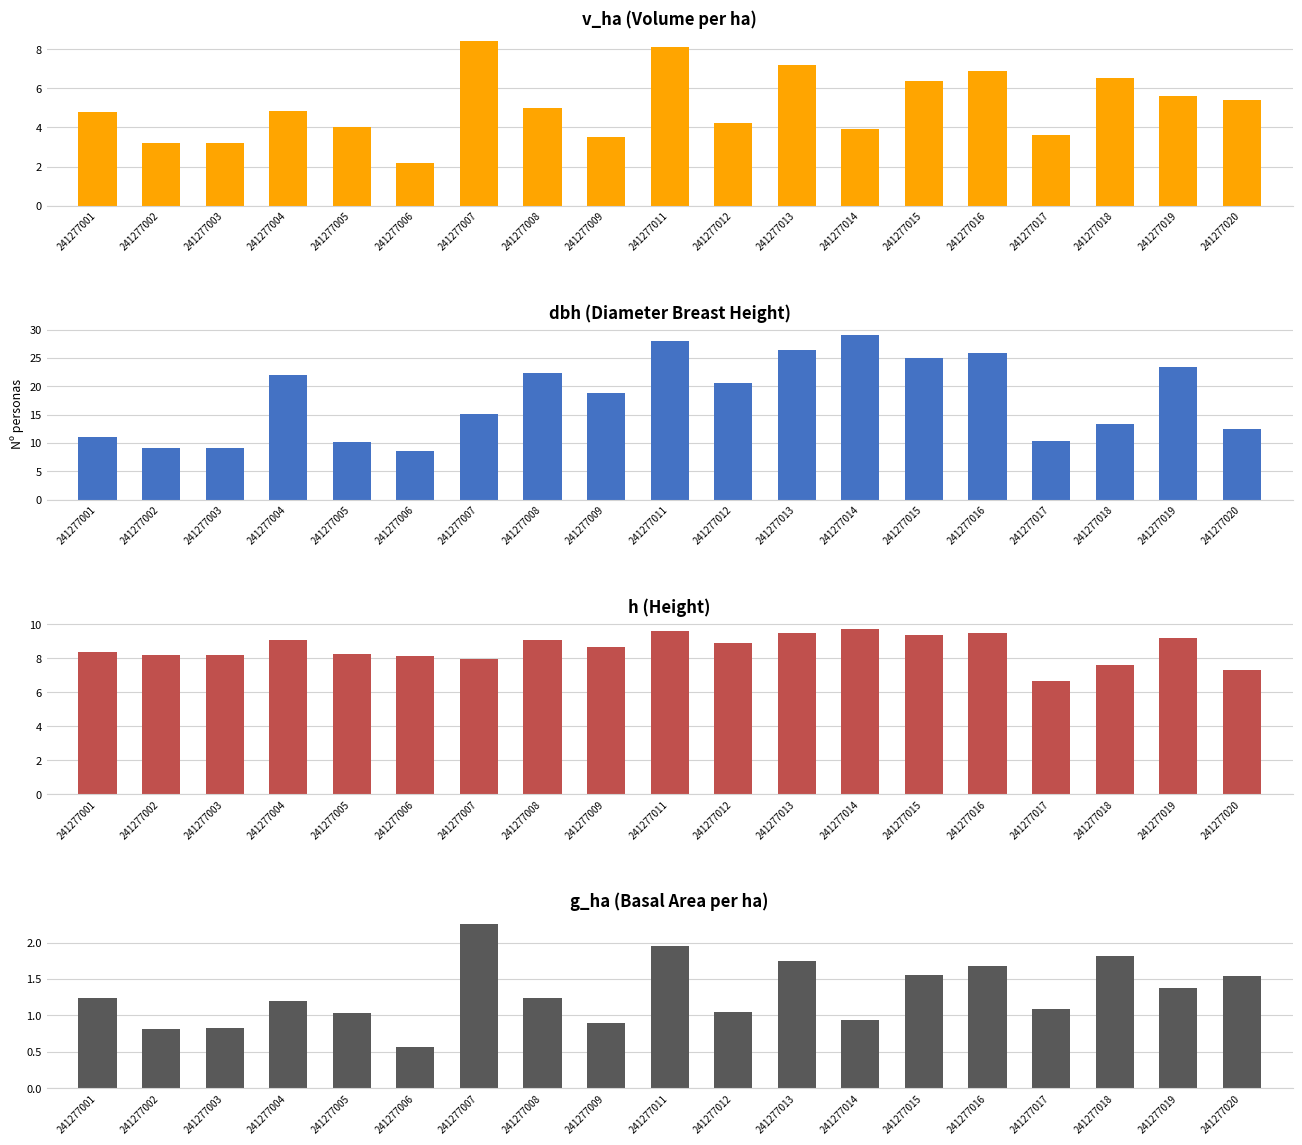

What is the average value of the h series?

8.6